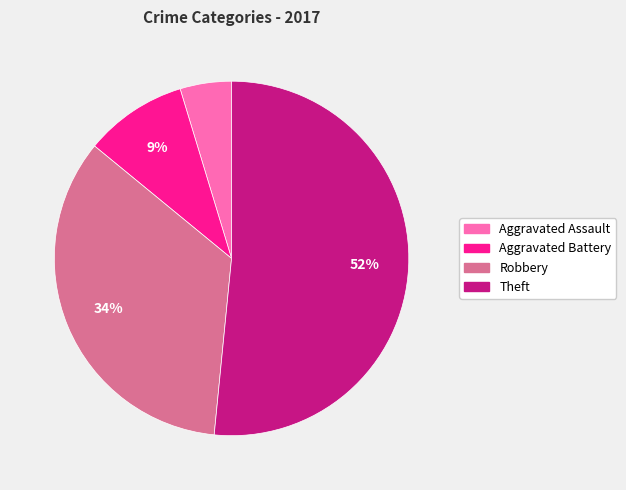

Is the sum of Aggravated Battery and Theft greater than half?

Yes